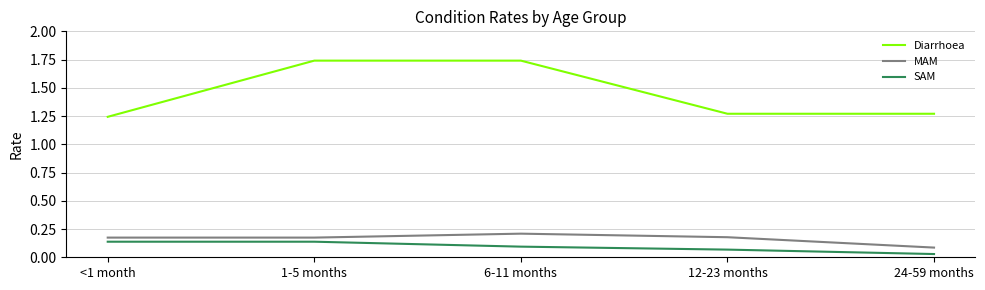

Which series has the largest range (max minus min)?

Diarrhoea